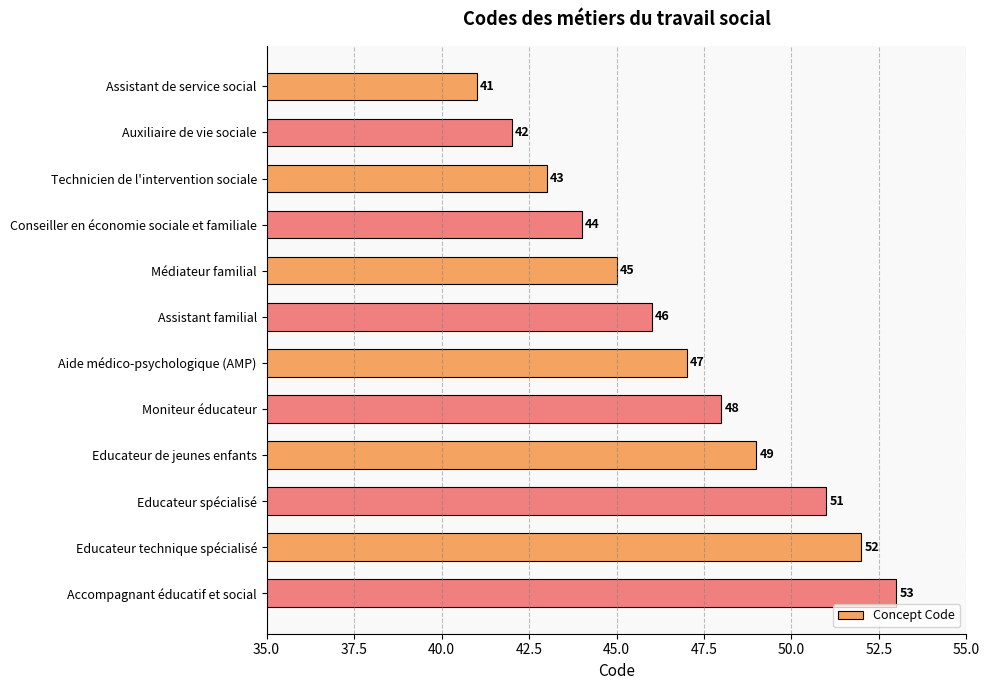

Rank the categories by value from highest to lowest.

Accompagnant éducatif et social, Educateur technique spécialisé, Educateur spécialisé, Educateur de jeunes enfants, Moniteur éducateur, Aide médico-psychologique (AMP), Assistant familial, Médiateur familial, Conseiller en économie sociale et familiale, Technicien de l'intervention sociale, Auxiliaire de vie sociale, Assistant de service social